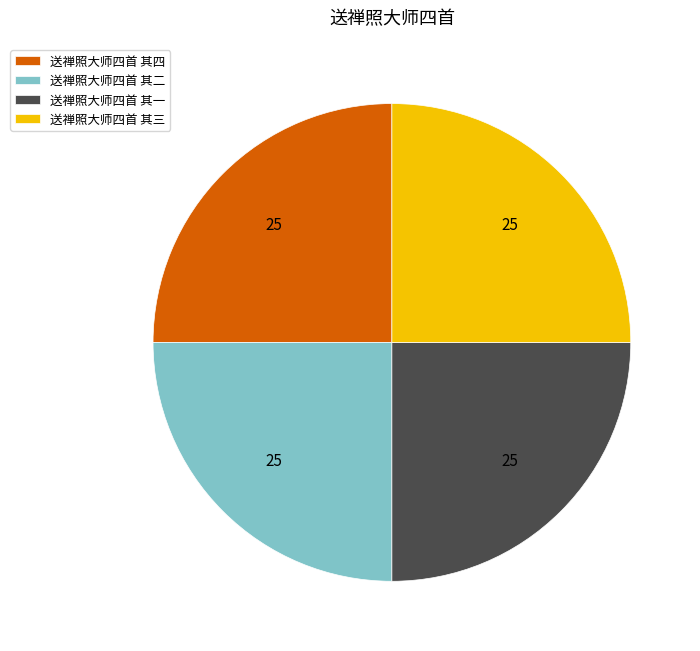

How many slices are in this pie chart?

4